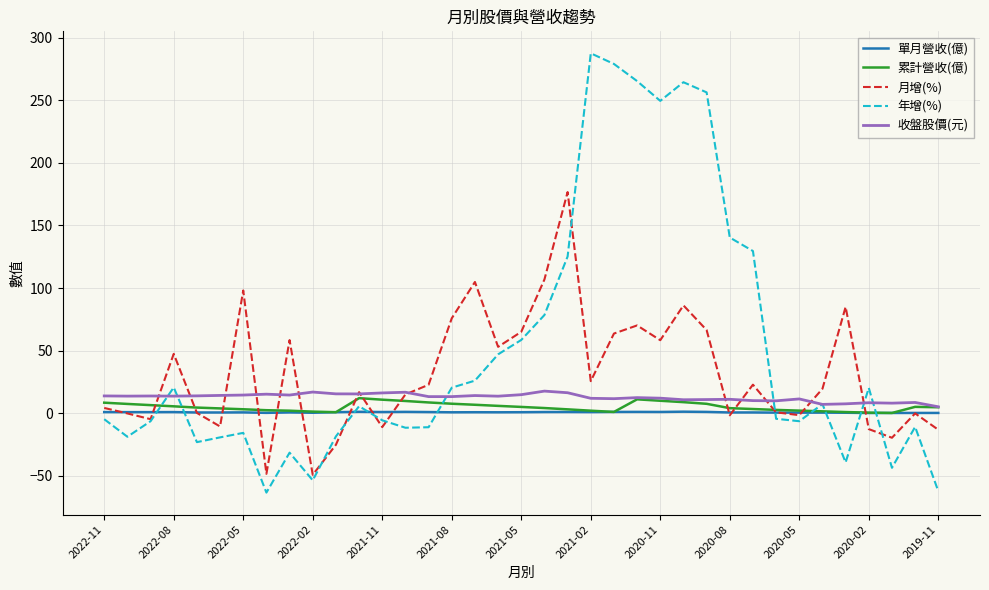

List the series in order of their peak value, lowest first.

單月營收(億), 累計營收(億), 收盤股價(元), 月增(%), 年增(%)